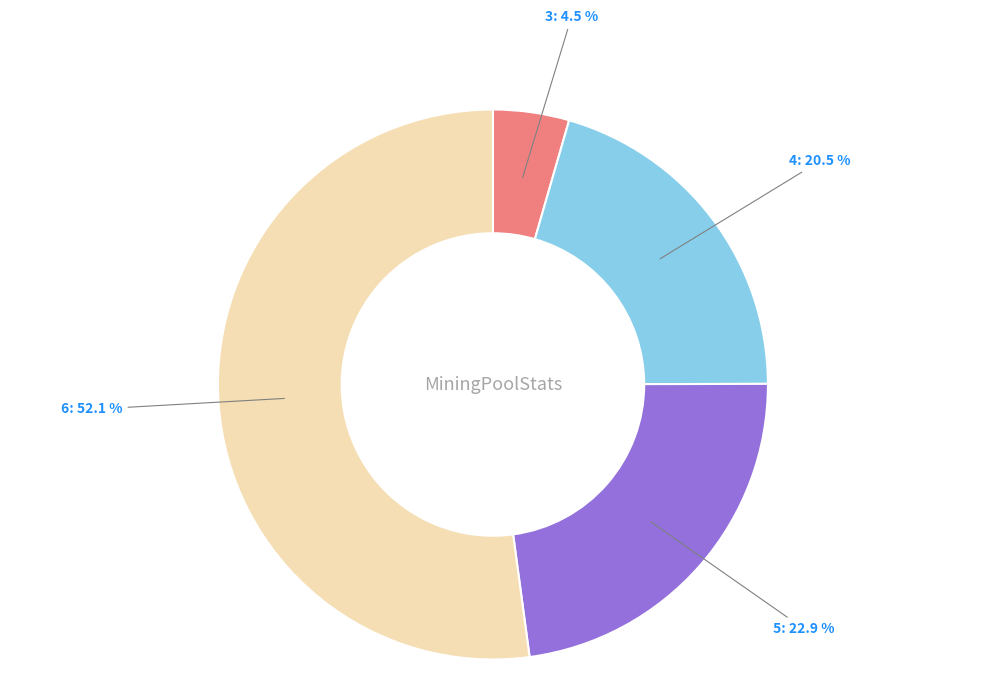

Which has a higher value, 4 or 6?

6